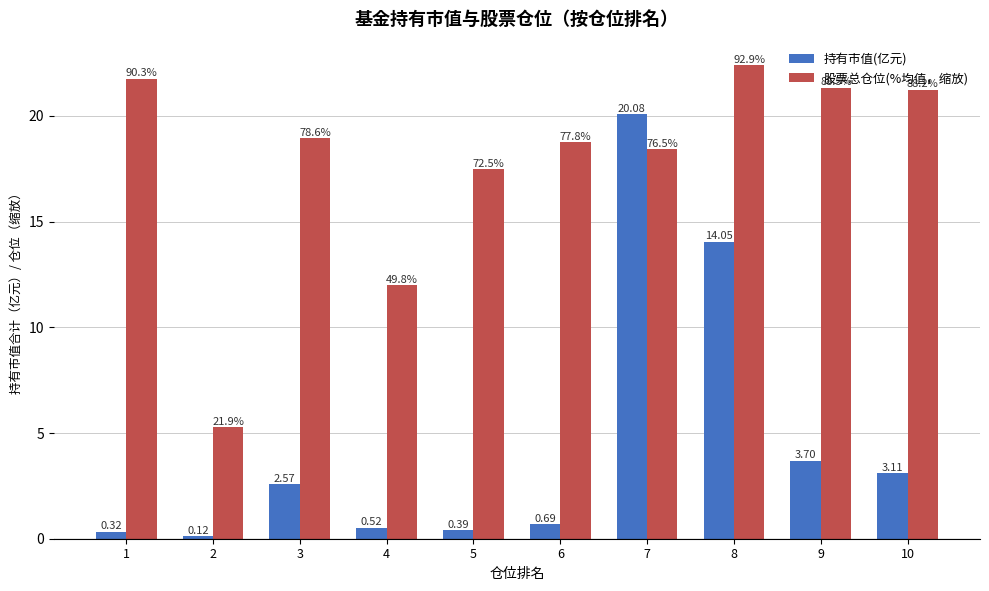

Rank the categories by 股票总仓位(%均值，缩放) value from highest to lowest.

8, 1, 9, 10, 3, 6, 7, 5, 4, 2